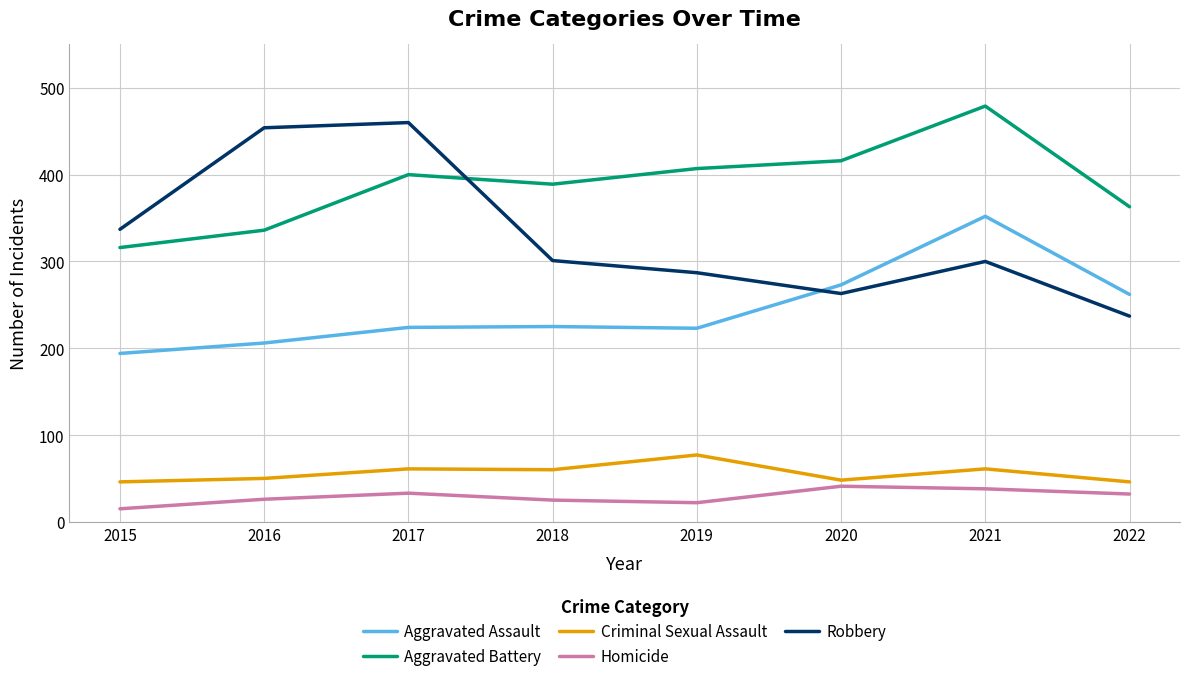

How many times do Robbery and Aggravated Battery cross each other?

1